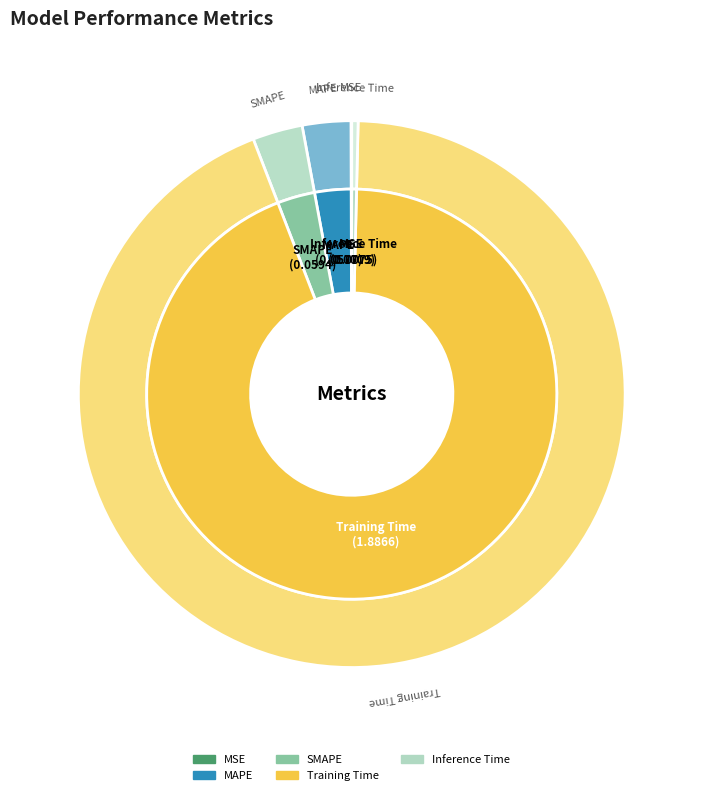

To the nearest percent, what portion does Training Time represent?

94%